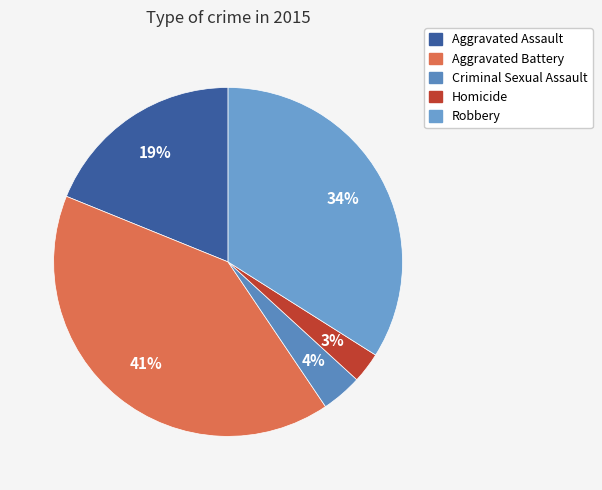

To the nearest percent, what percentage of the pie is Aggravated Assault?

19%